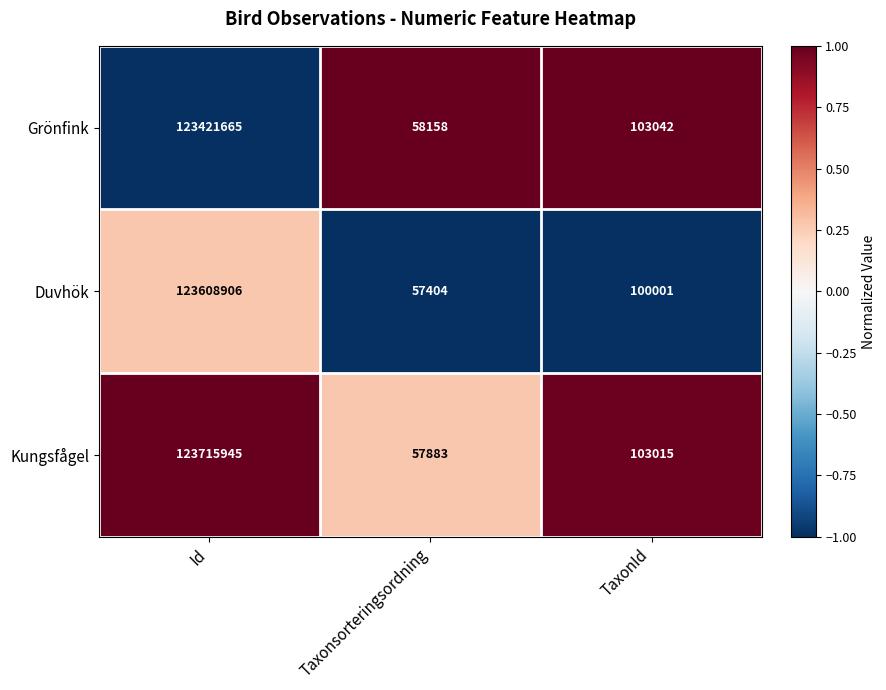

How many categories are shown in the chart?

3